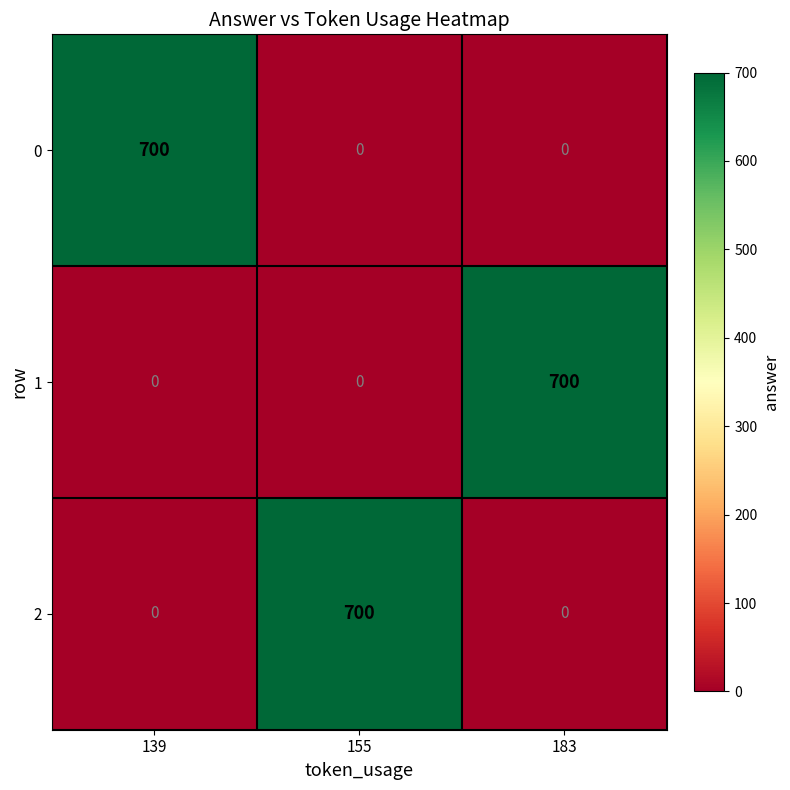

How many distinct data groups are displayed?

3